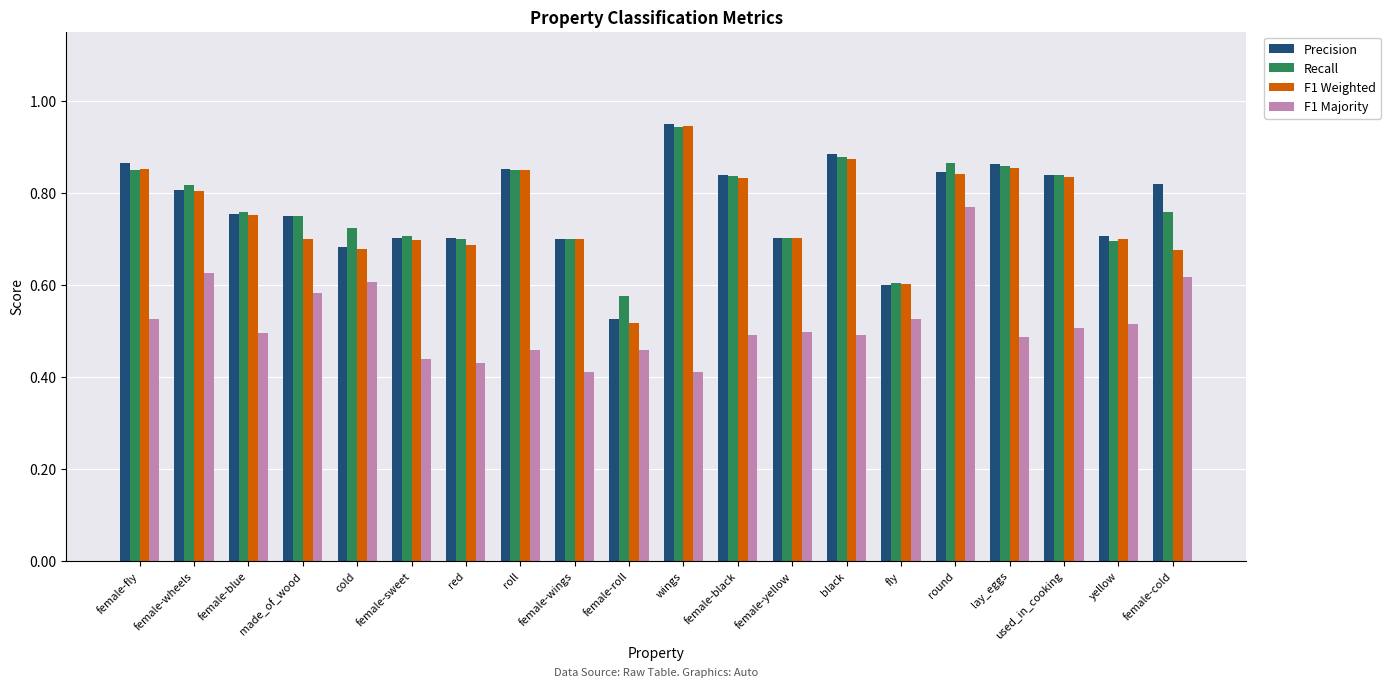

At which label does F1 Majority reach its peak?

round